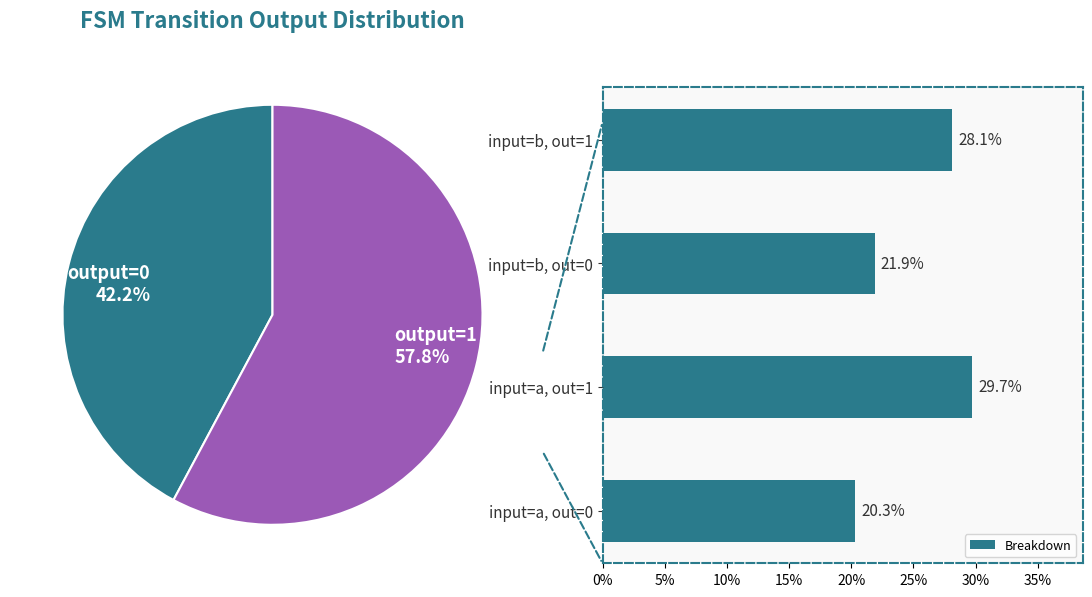

How many data points in Breakdown are above 28?

2